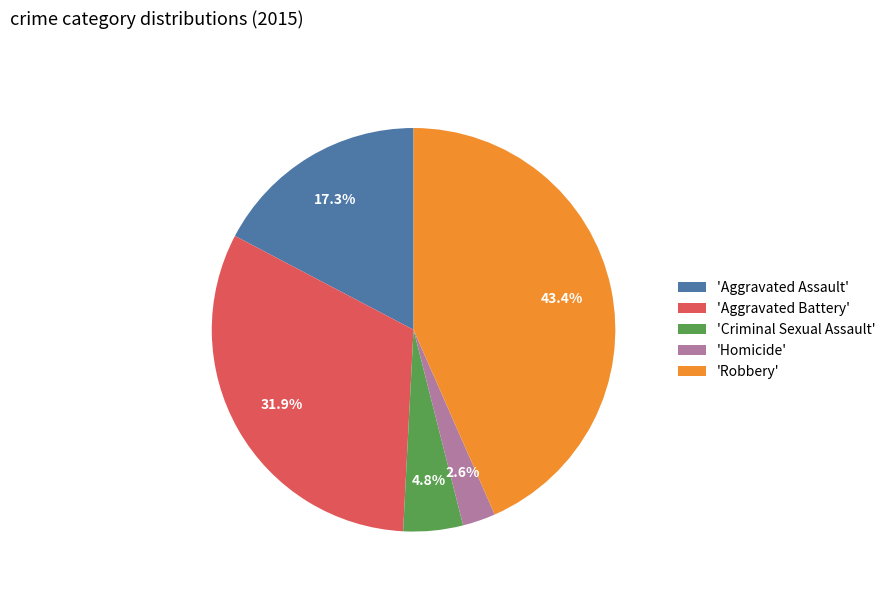

Which has a higher value, 'Criminal Sexual Assault' or 'Aggravated Assault'?

'Aggravated Assault'